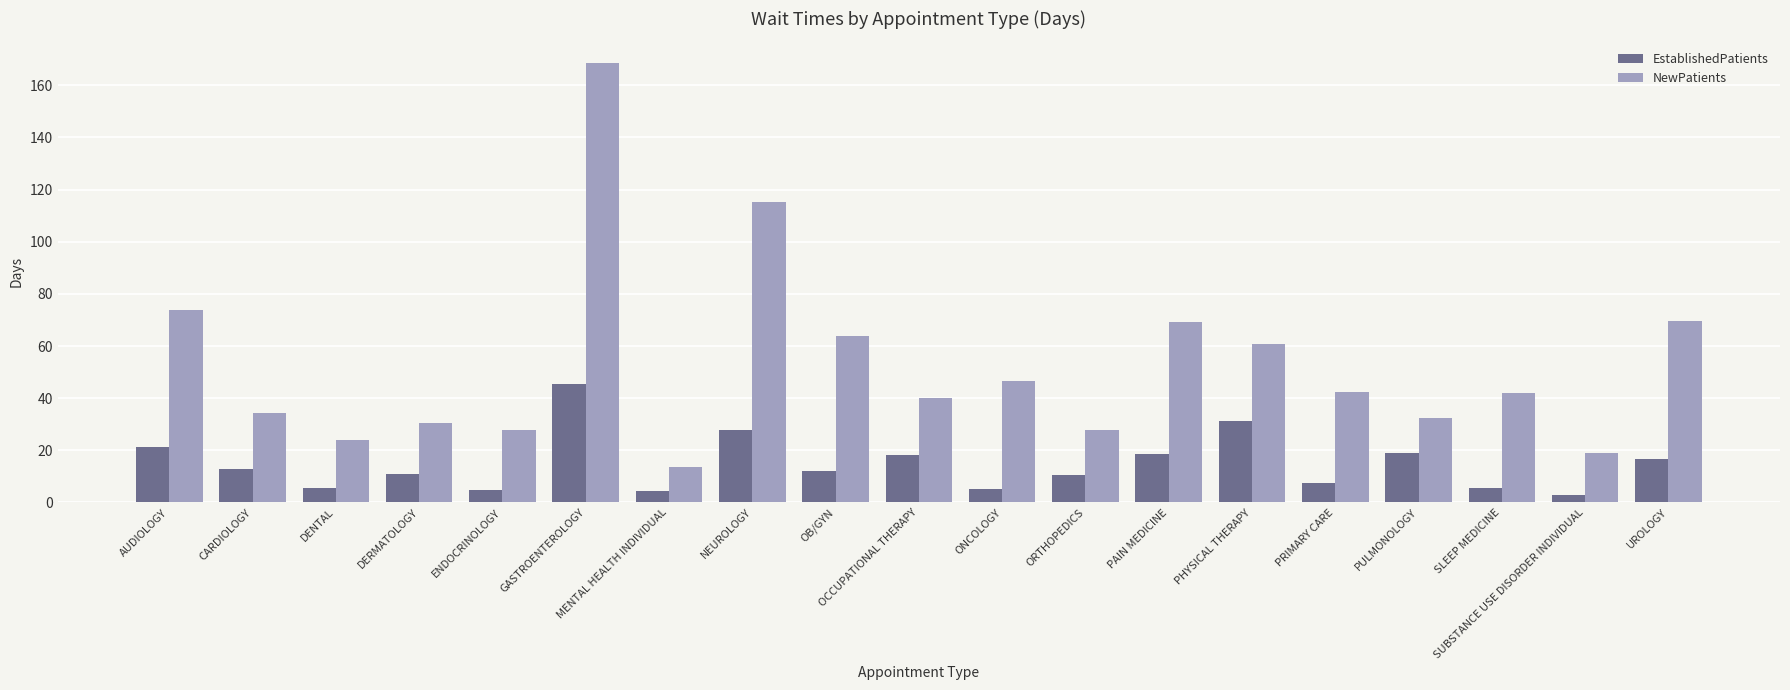

What is the average value of the NewPatients series?

52.7